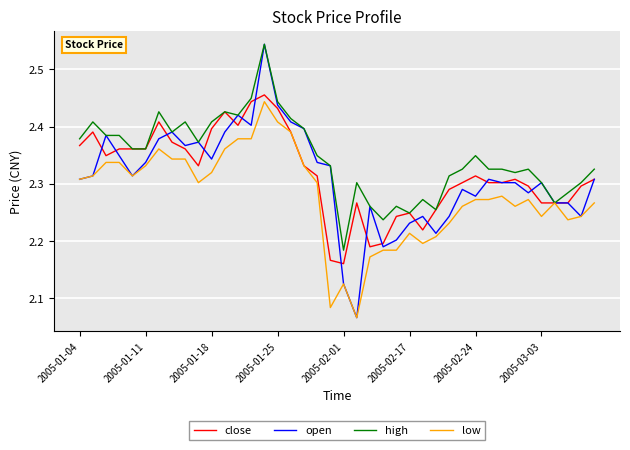

Which series has the largest total across all categories?

high